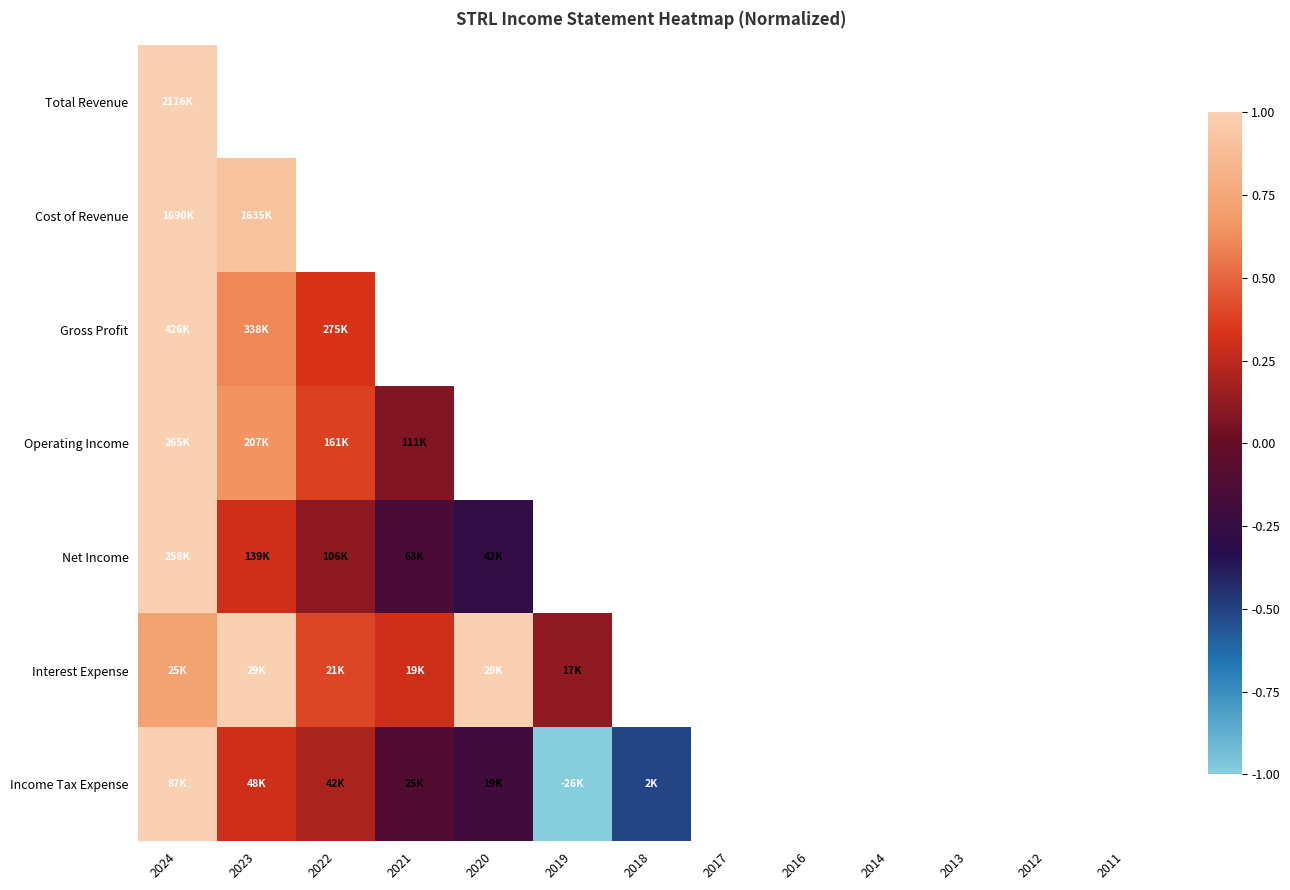

List the series in order of their overall mean, highest first.

Total Revenue, Cost of Revenue, Gross Profit, Operating Income, Net Income, Interest Expense, Income Tax Expense